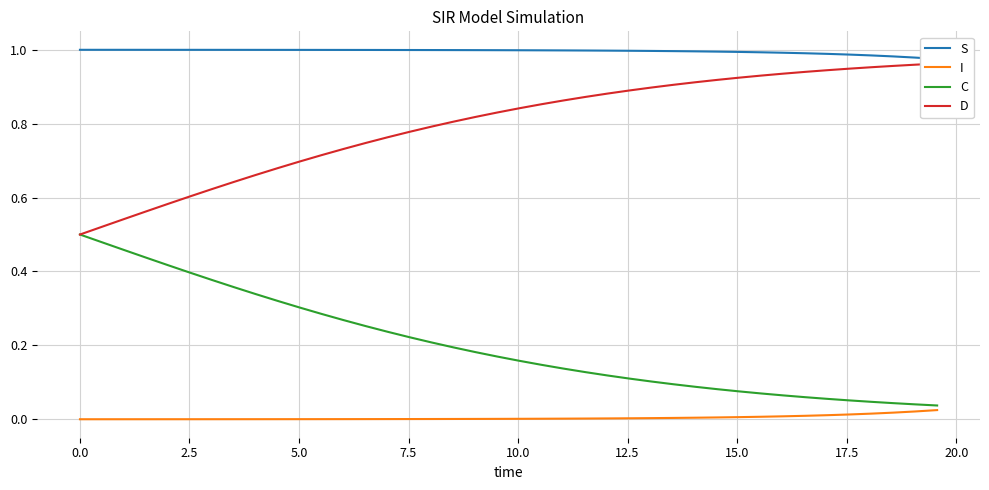

Does the chart have visible grid lines?

Yes